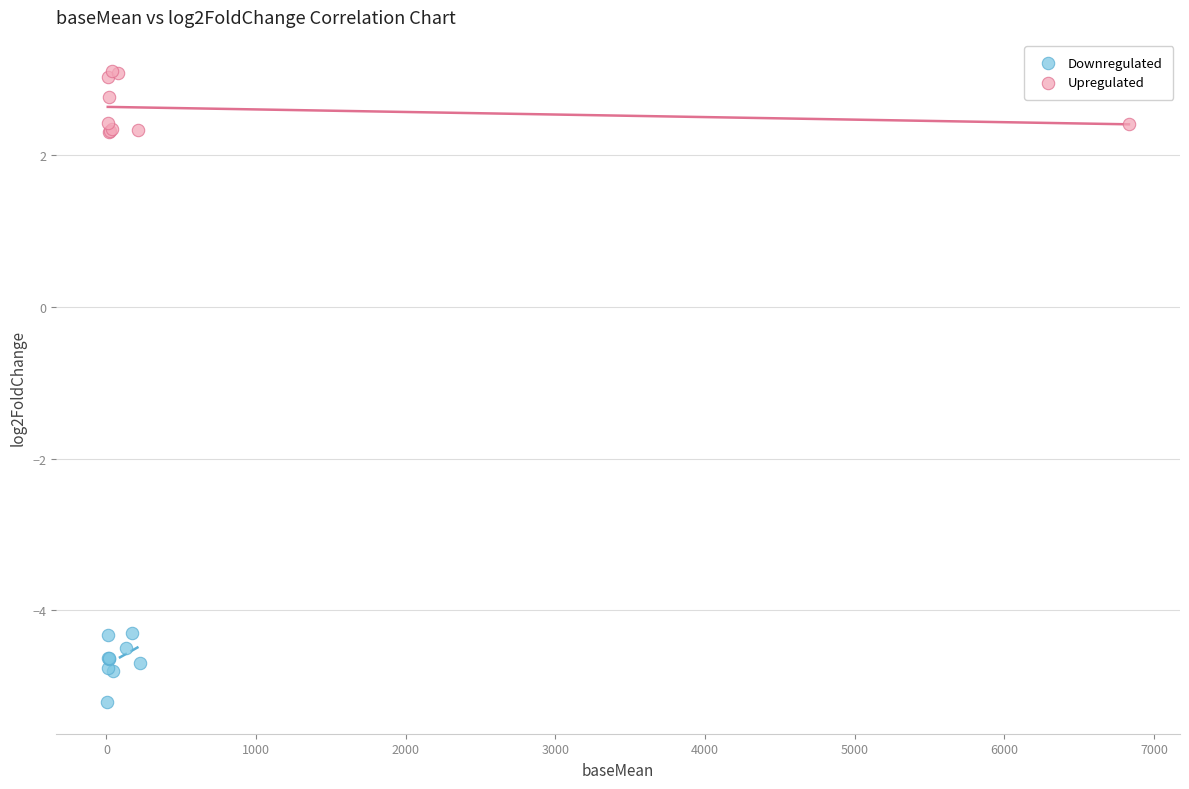

Which series contains the lowest Y value?

Downregulated